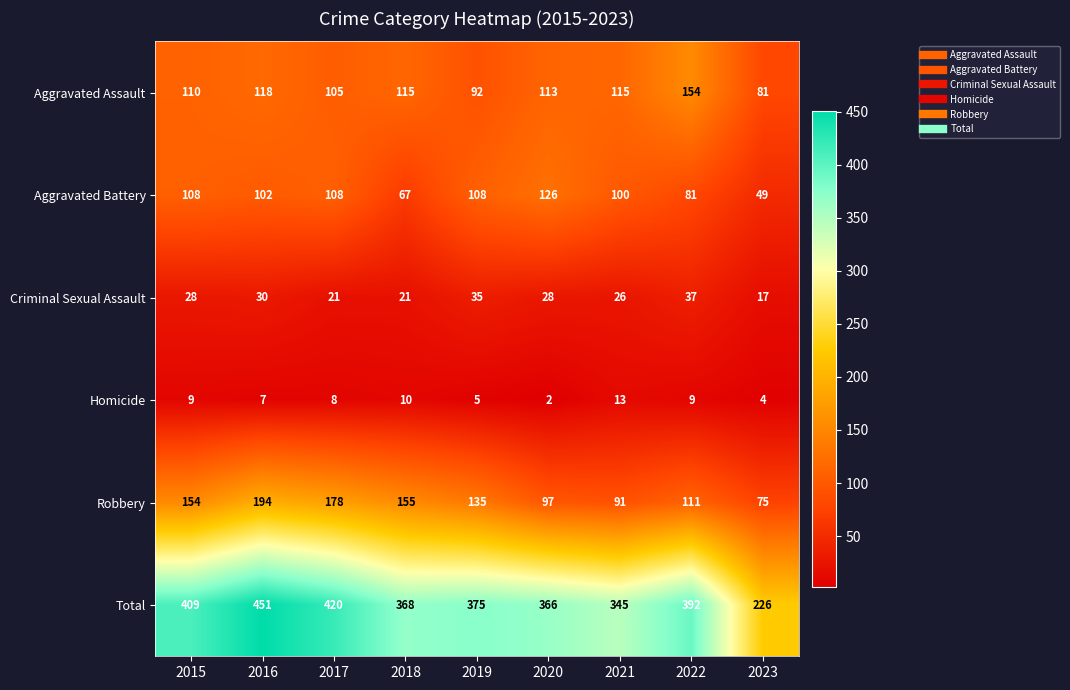

At which label does Aggravated Battery first exceed 102?

2015